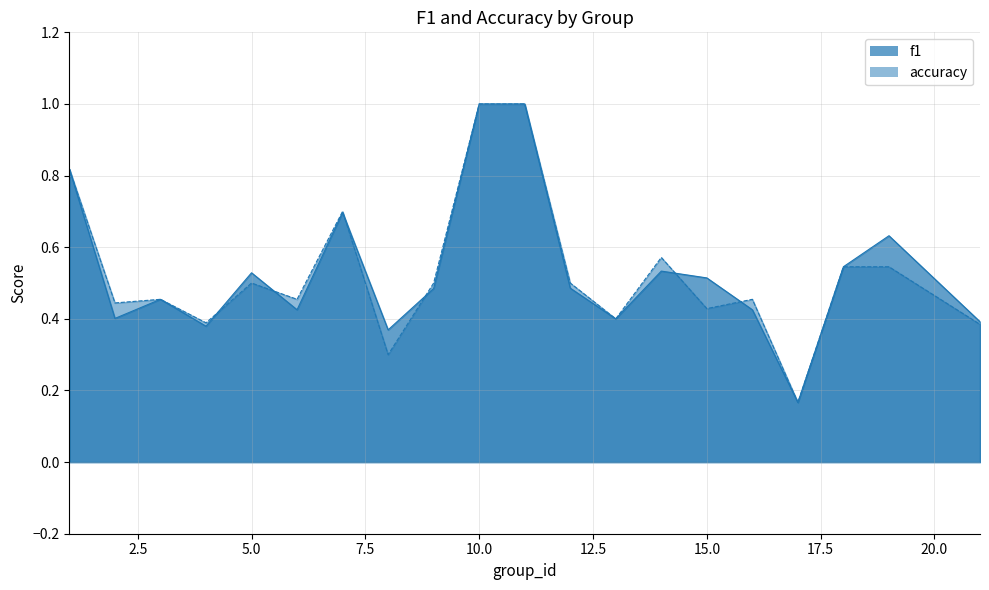

Between which two adjacent categories do accuracy and f1 first intersect?

4 and 5